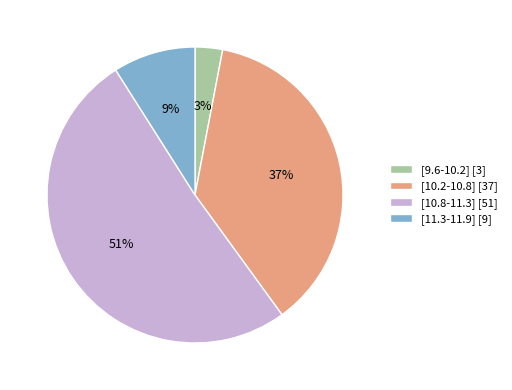

What is the smallest slice in the pie chart?

[9.6-10.2]